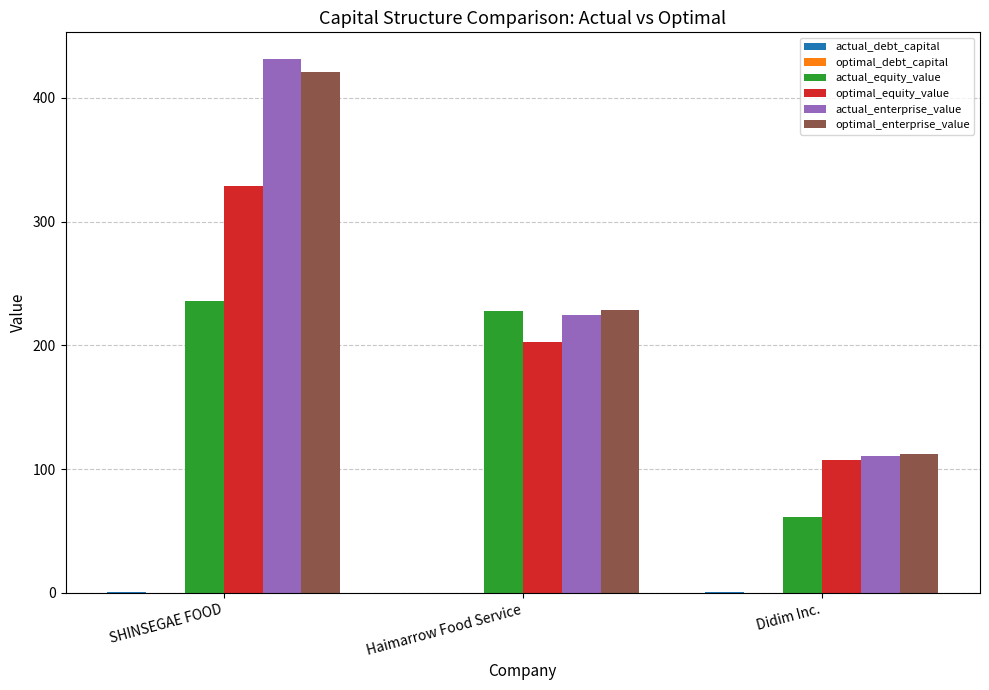

What is the sum of all optimal_equity_value values?

638.9